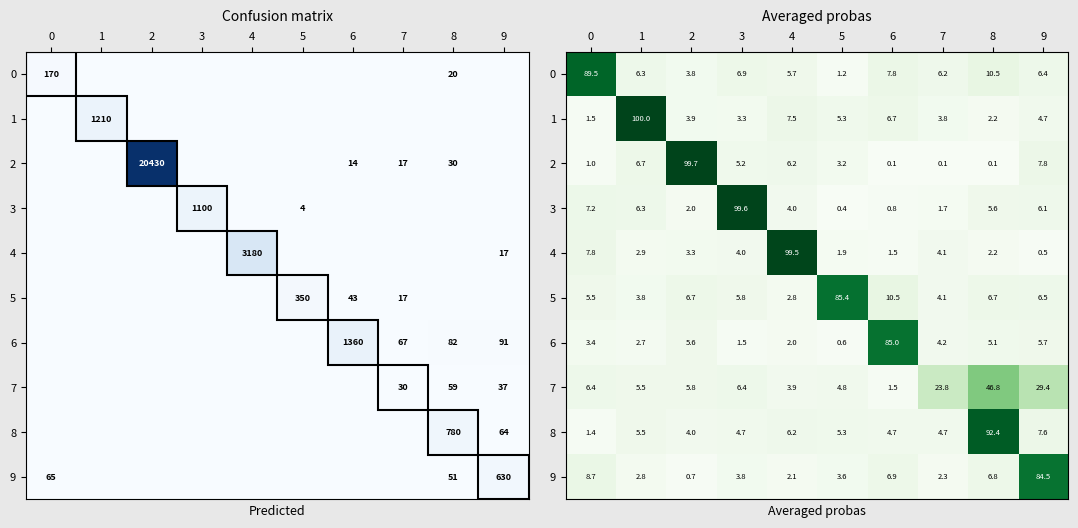

What is the maximum value for 6?

85.0